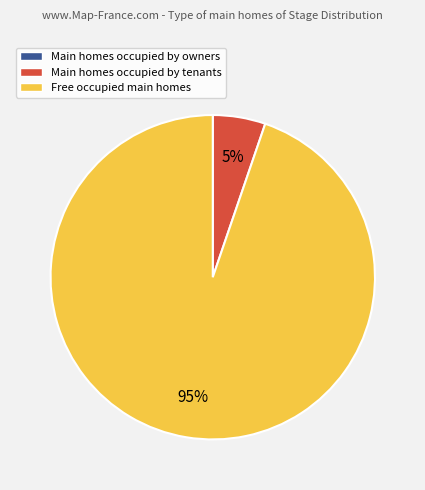

To the nearest percent, what portion does Free occupied main homes represent?

95%